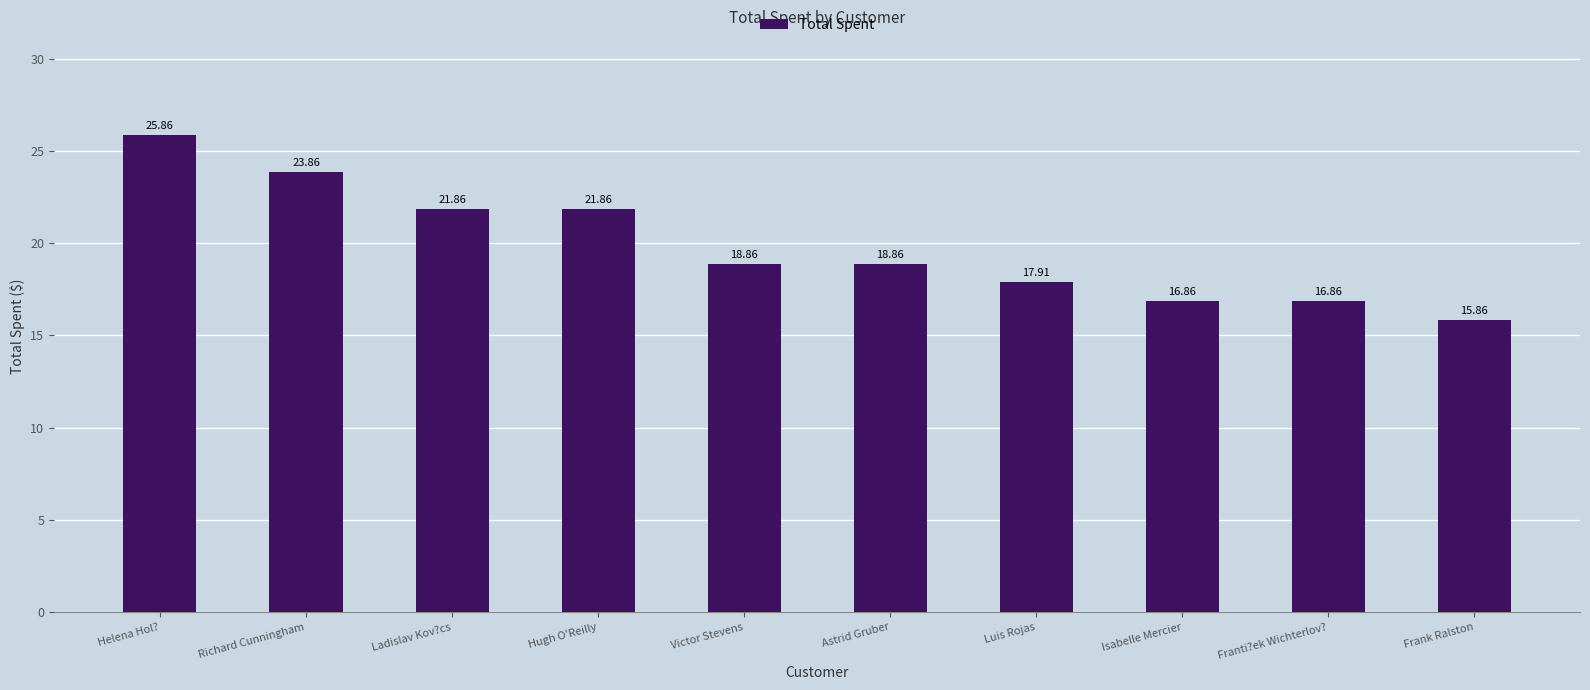

Read the value at Helena Hol?.

25.9